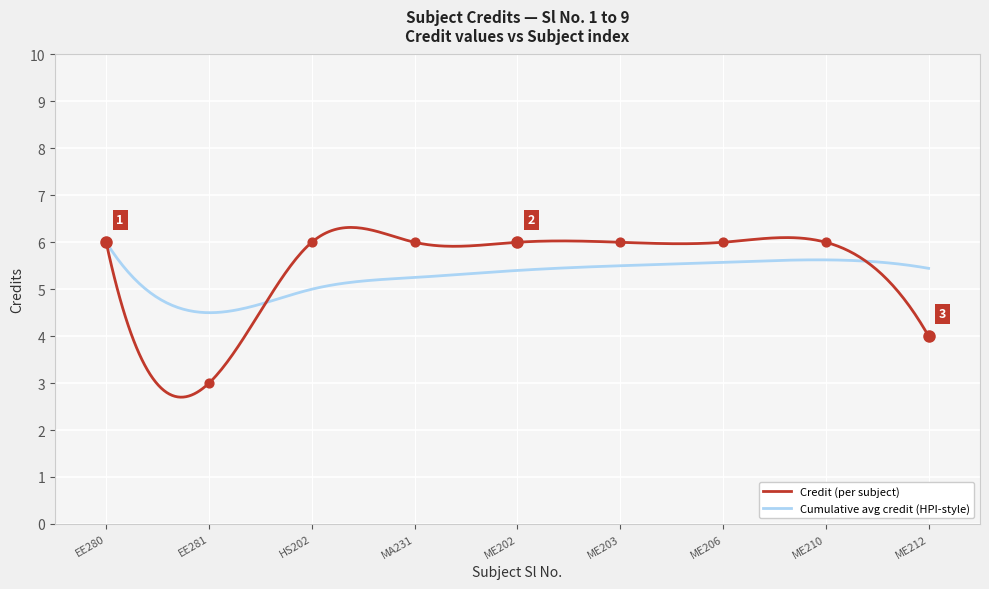

What is the minimum value for Cumulative avg credit (HPI-style)?

4.5